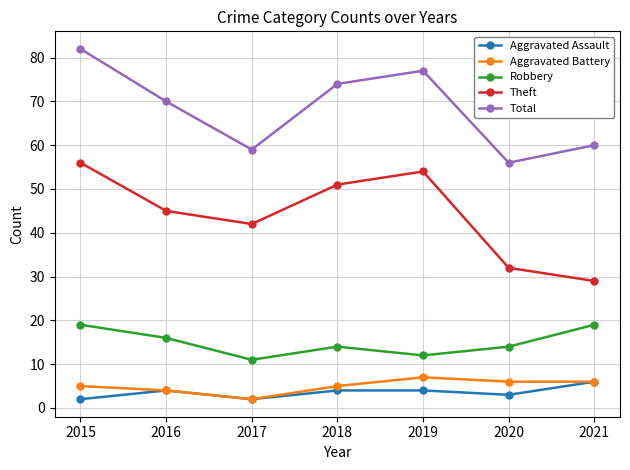

Where does the Theft series first go above 45?

2015